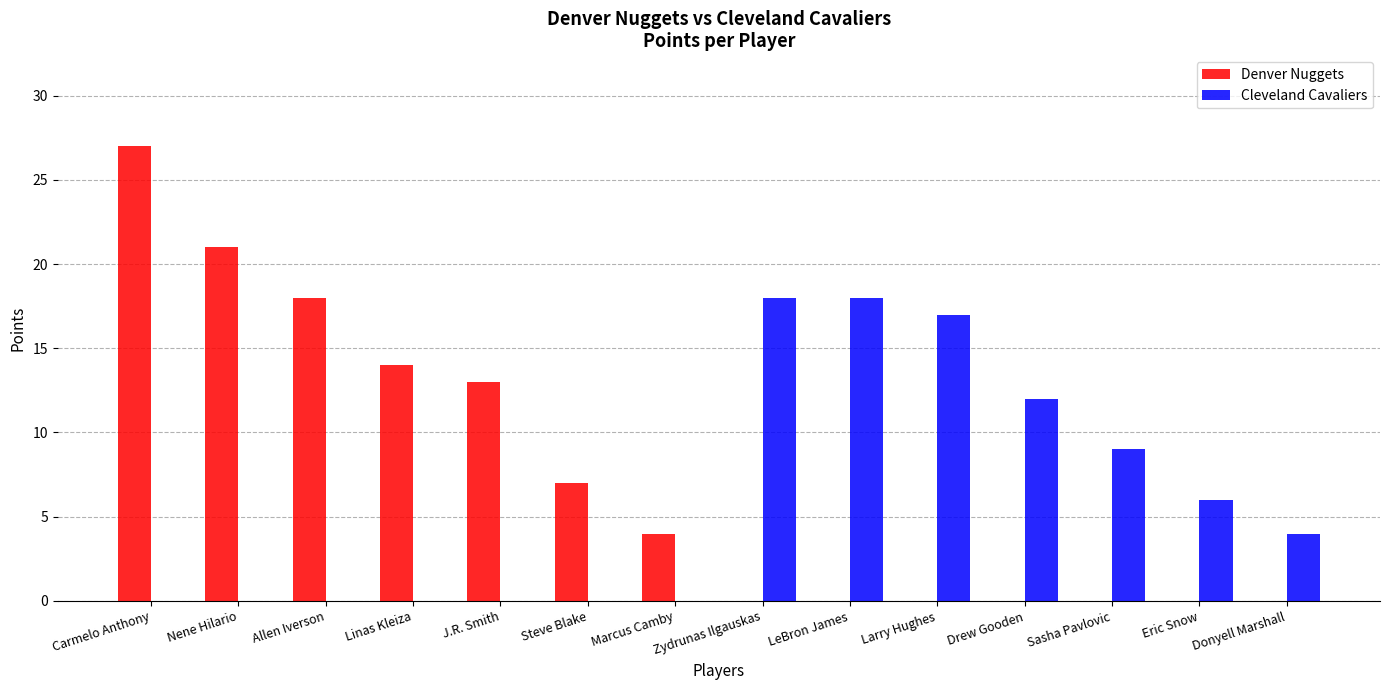

Reading right to left, transcribe all the data shown in this chart.

Denver Nuggets: 0	0	0	0	0	0	0	4	7	13	14	18	21	27
Cleveland Cavaliers: 4	6	9	12	17	18	18	0	0	0	0	0	0	0